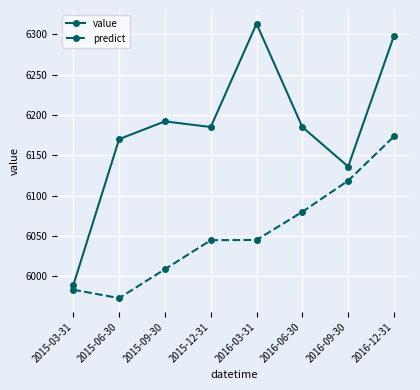

Which series has the largest total across all categories?

value